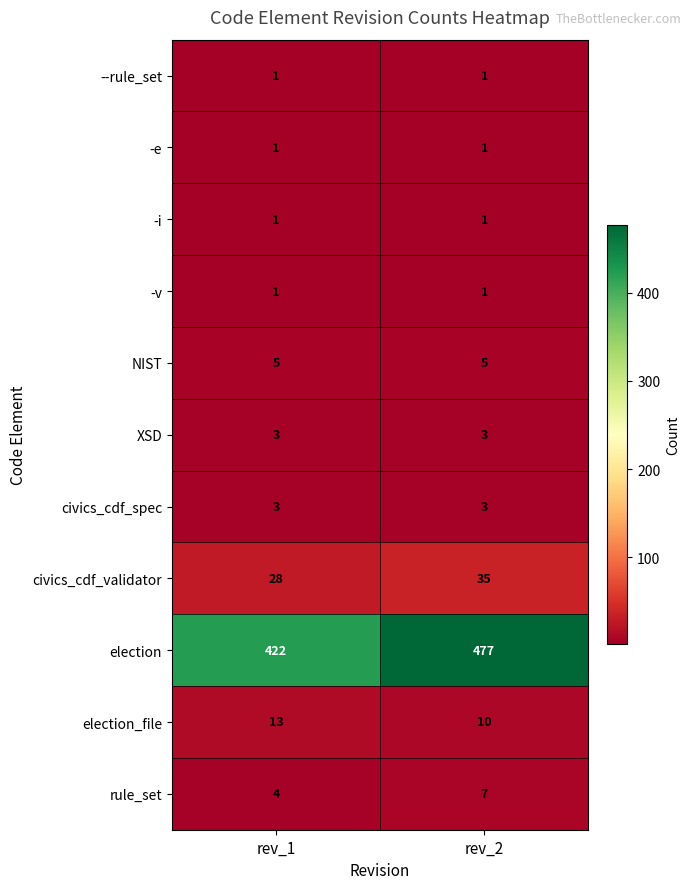

What is the smallest value displayed?

1